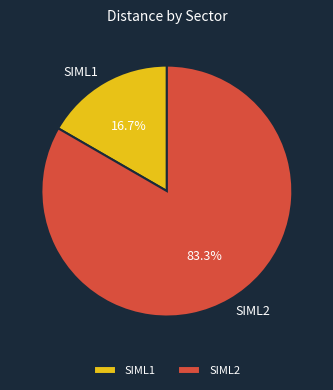

How many segments does this pie chart have?

2